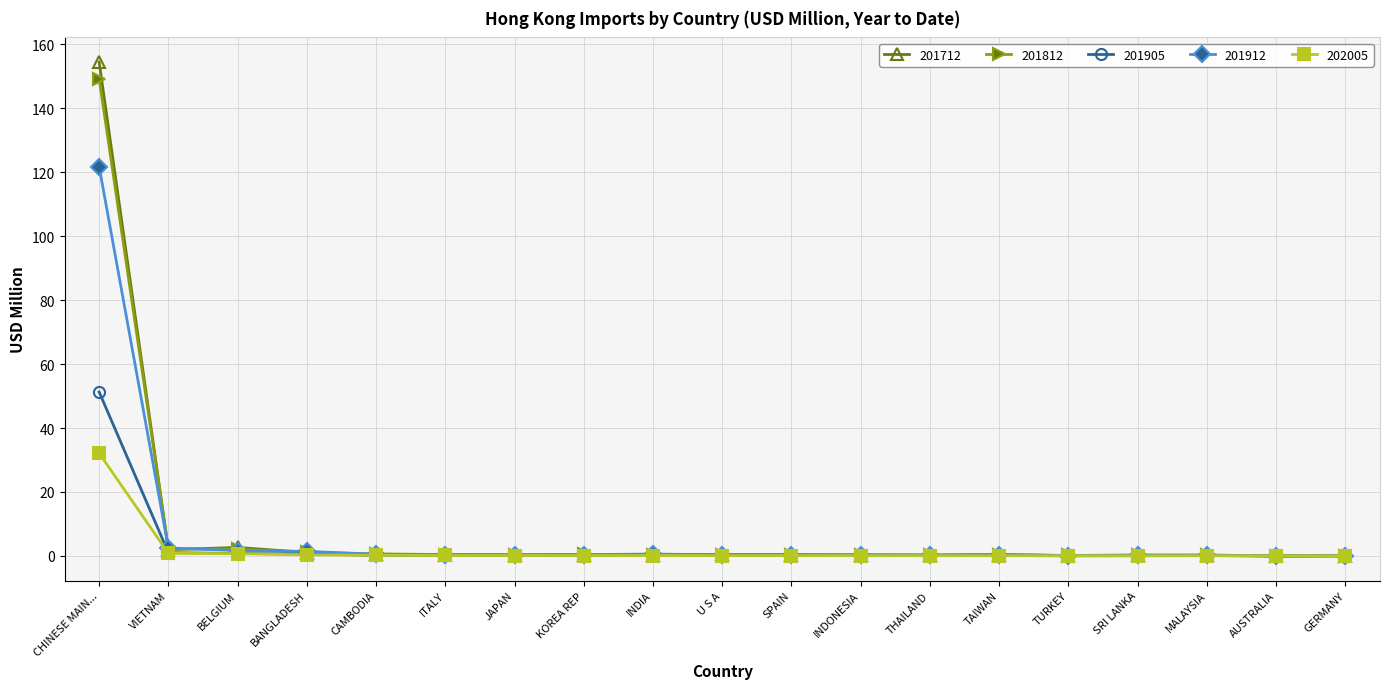

At which label does 201712 reach its peak?

CHINESE MAIN...